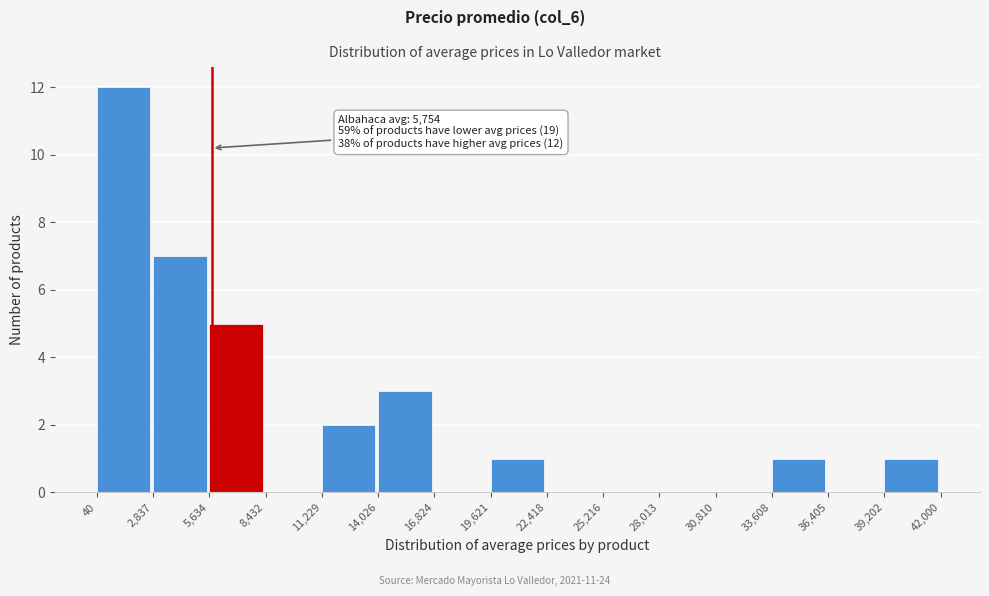

Over which range of the x-axis is the bar tallest?

40 to 2,837